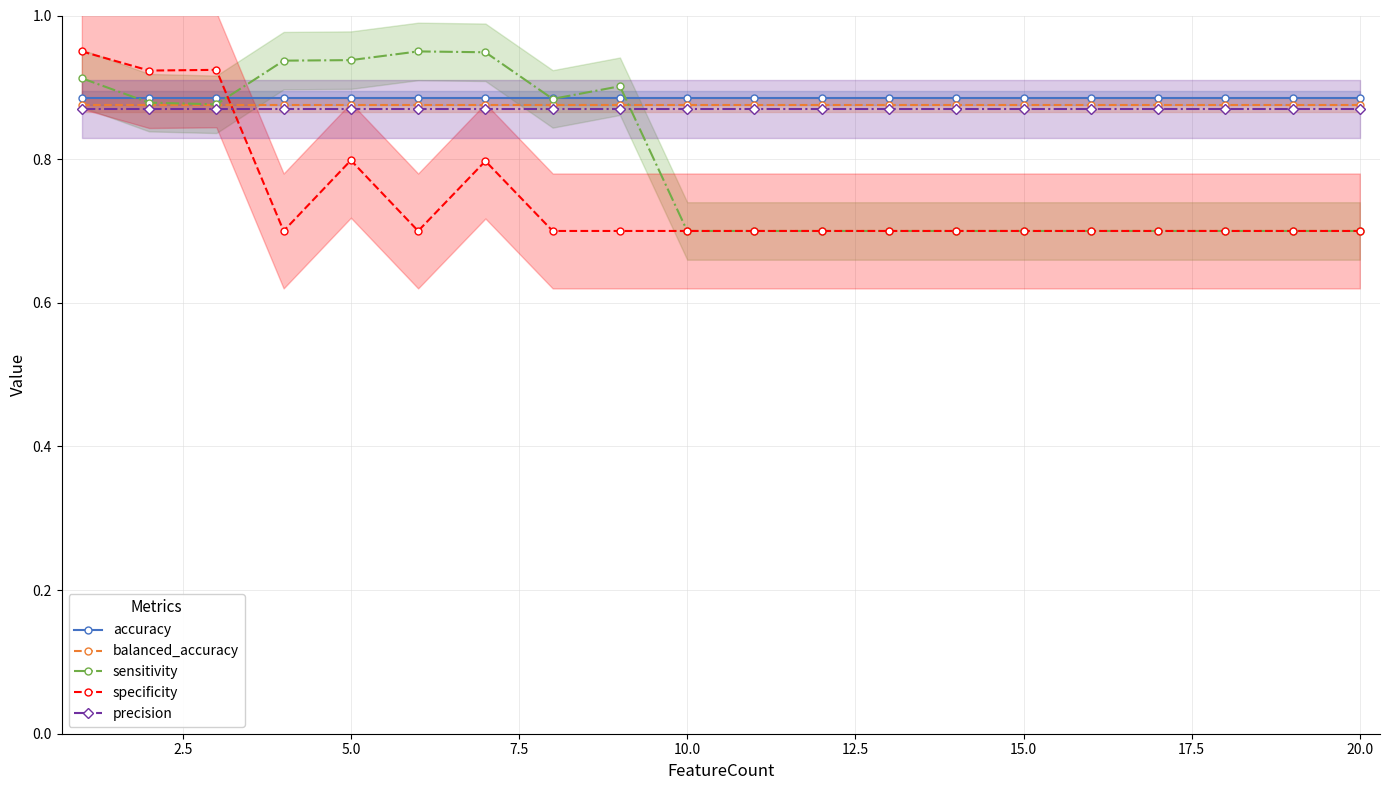

Which series has the largest total across all categories?

accuracy